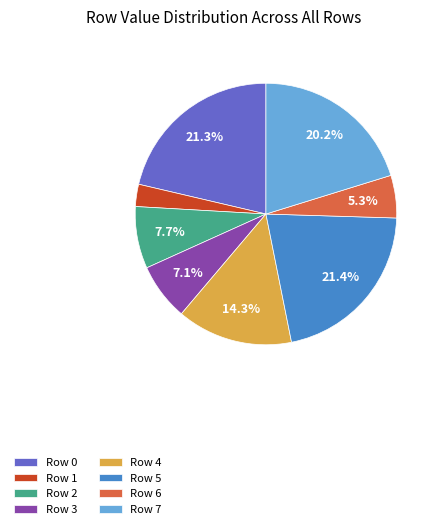

To the nearest percent, what percentage of the pie is Row 1?

3%